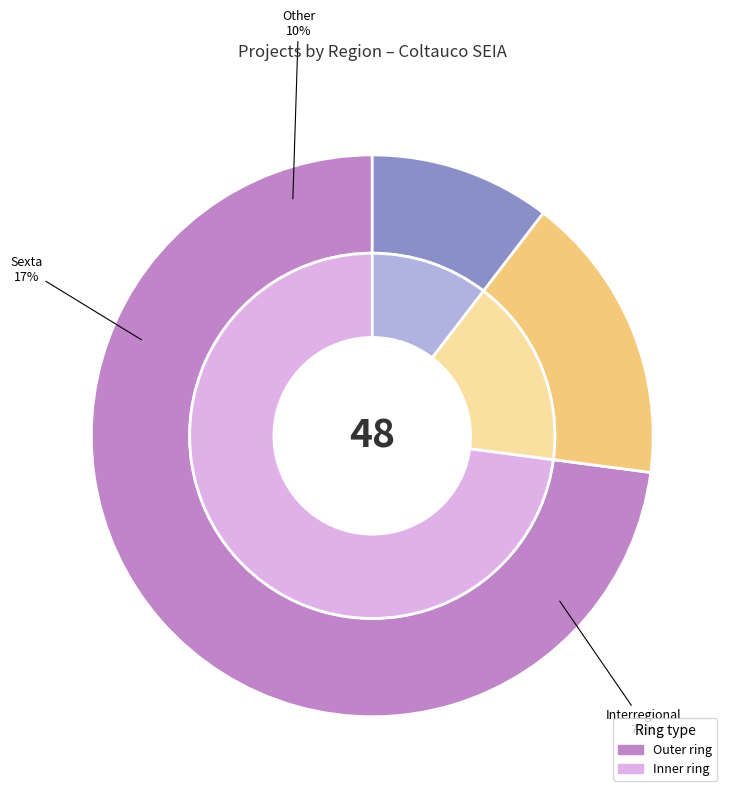

What is the change in value from Interregional to Sexta?

-27